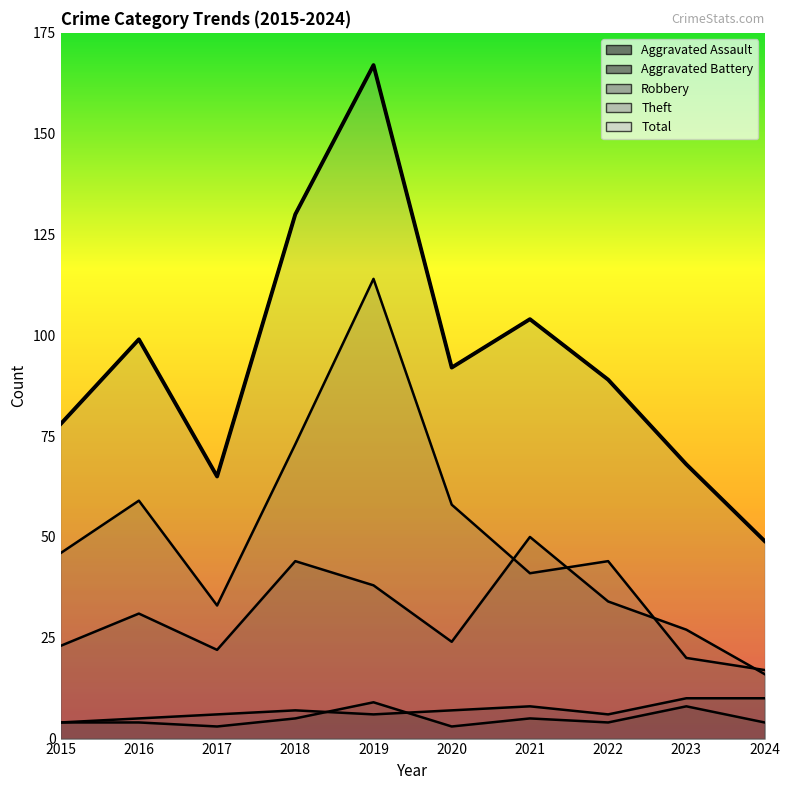

Reading right to left, extract all data points from this chart.

Aggravated Assault: 2024=4	2023=8	2022=4	2021=5	2020=3	2019=9	2018=5	2017=3	2016=4	2015=4
Aggravated Battery: 2024=10	2023=10	2022=6	2021=8	2020=7	2019=6	2018=7	2017=6	2016=5	2015=4
Robbery: 2024=16	2023=27	2022=34	2021=50	2020=24	2019=38	2018=44	2017=22	2016=31	2015=23
Theft: 2024=17	2023=20	2022=44	2021=41	2020=58	2019=114	2018=73	2017=33	2016=59	2015=46
Total: 2024=49	2023=68	2022=89	2021=104	2020=92	2019=167	2018=130	2017=65	2016=99	2015=78